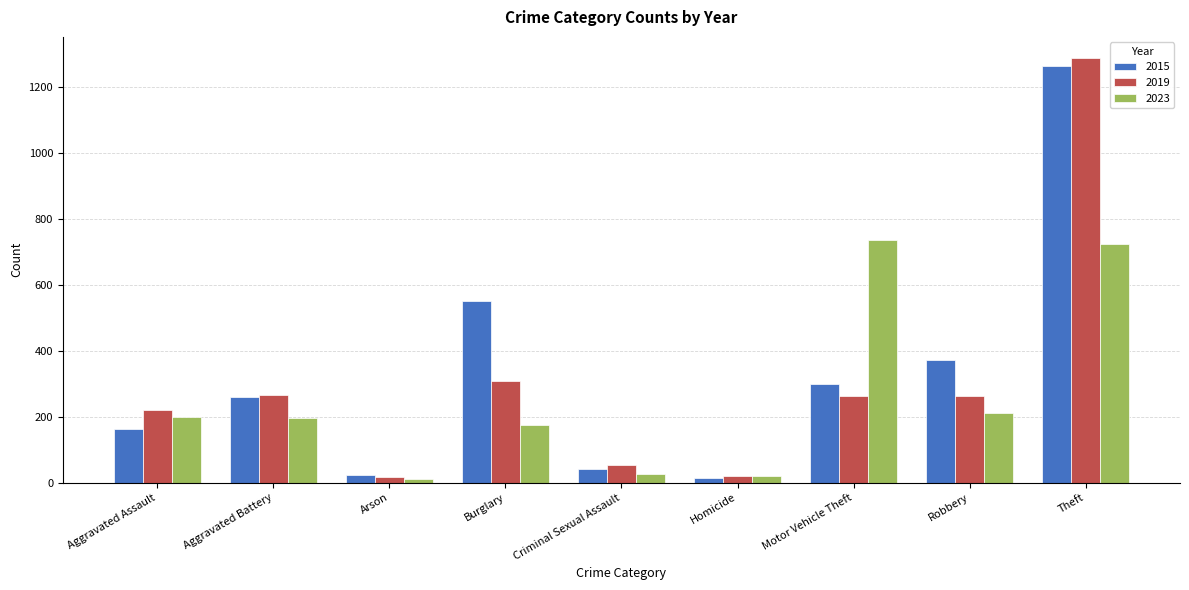

Which category has the highest value across all series?

Theft